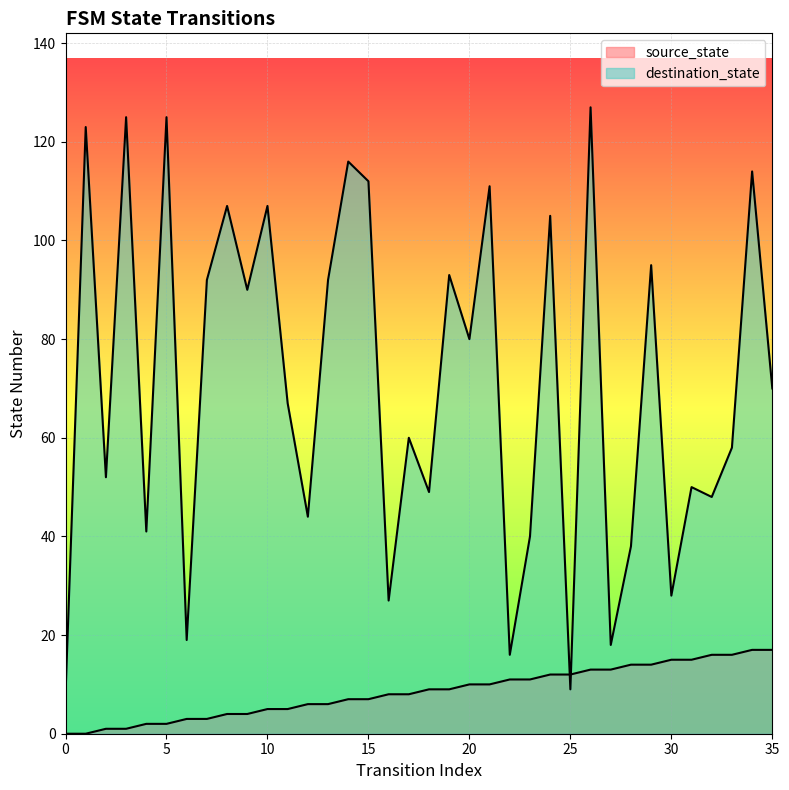

What is the value of the source_state point at the 26th from the left?

12